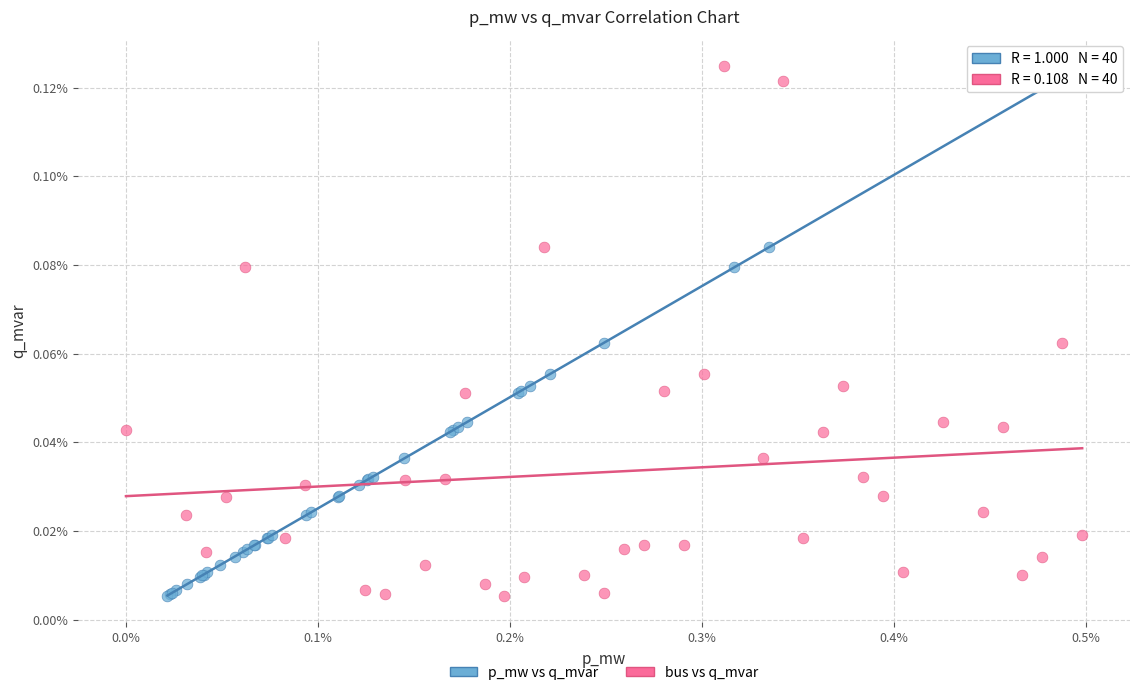

What are all the series names shown in the legend?

p_mw vs q_mvar, bus vs q_mvar